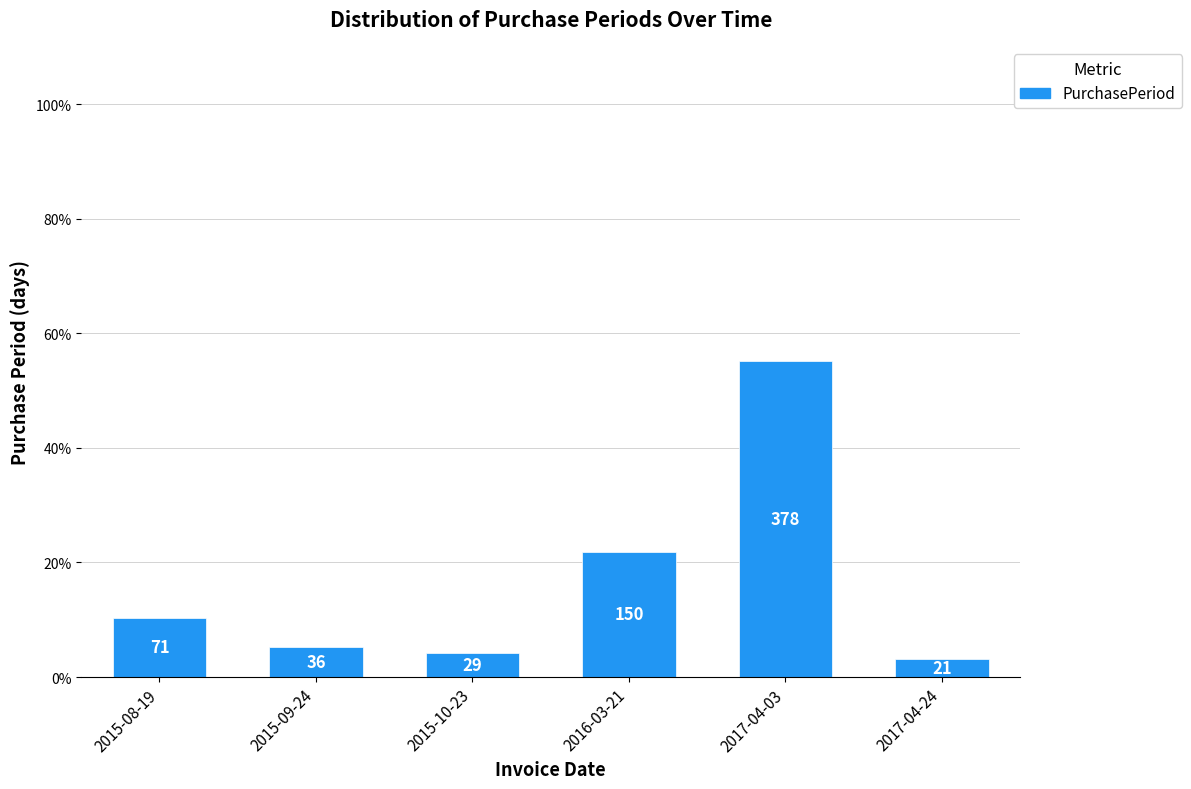

What is the minimum value shown in the chart?

3.1